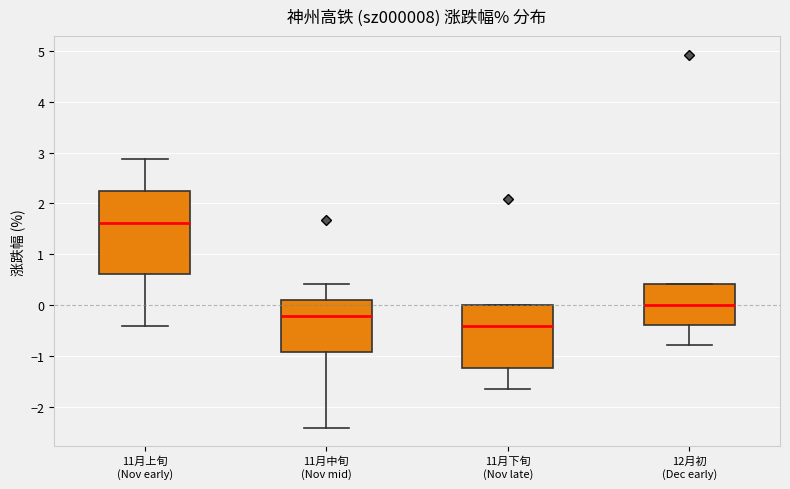

Which box's median line is the lowest?

11月下旬 (Nov late)